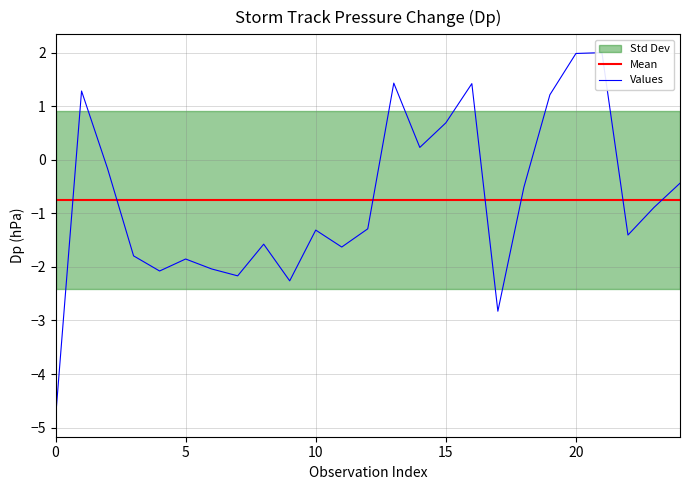

Reading right to left, list all the values displayed in this chart.

Mean: -0.8	-0.8	-0.8	-0.8	-0.8	-0.8	-0.8	-0.8	-0.8	-0.8	-0.8	-0.8	-0.8	-0.8	-0.8	-0.8	-0.8	-0.8	-0.8	-0.8	-0.8	-0.8	-0.8	-0.8	-0.8
Values: -0.4	-0.9	-1.4	2.0	2.0	1.2	-0.5	-2.8	1.4	0.7	0.2	1.4	-1.3	-1.6	-1.3	-2.3	-1.6	-2.2	-2.0	-1.9	-2.1	-1.8	-0.2	1.3	-4.8